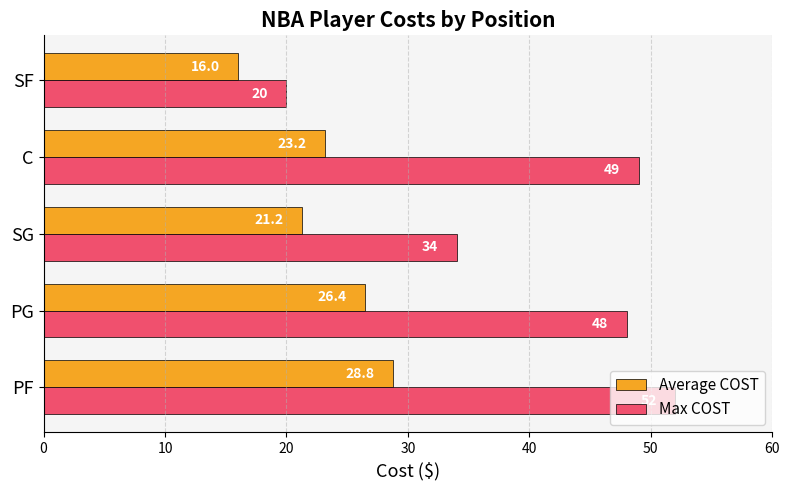

List the series in order of their overall mean, highest first.

Max COST, Average COST